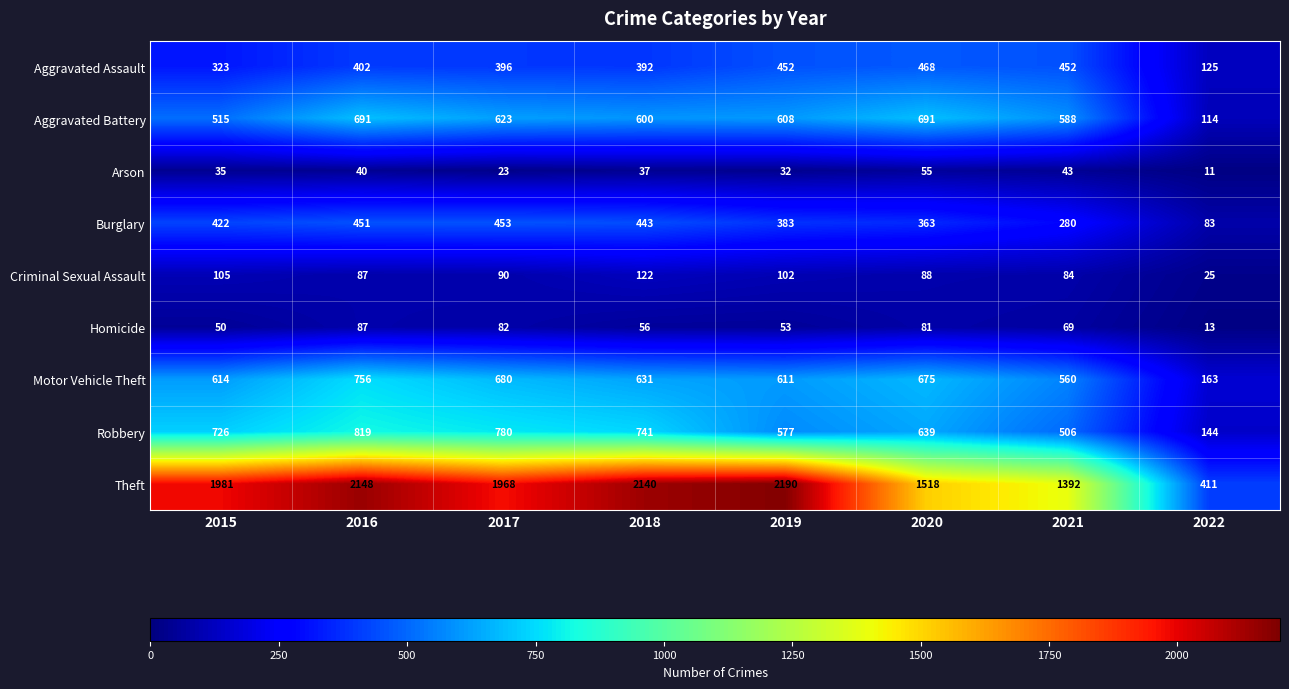

What value does the Burglary series have at 2021, to the nearest 5?

280